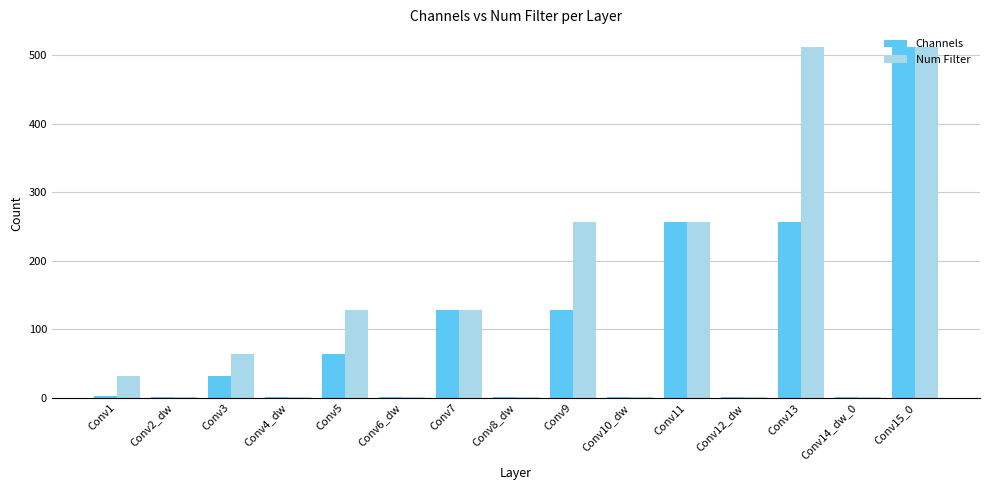

Which series has the largest total across all categories?

Num Filter